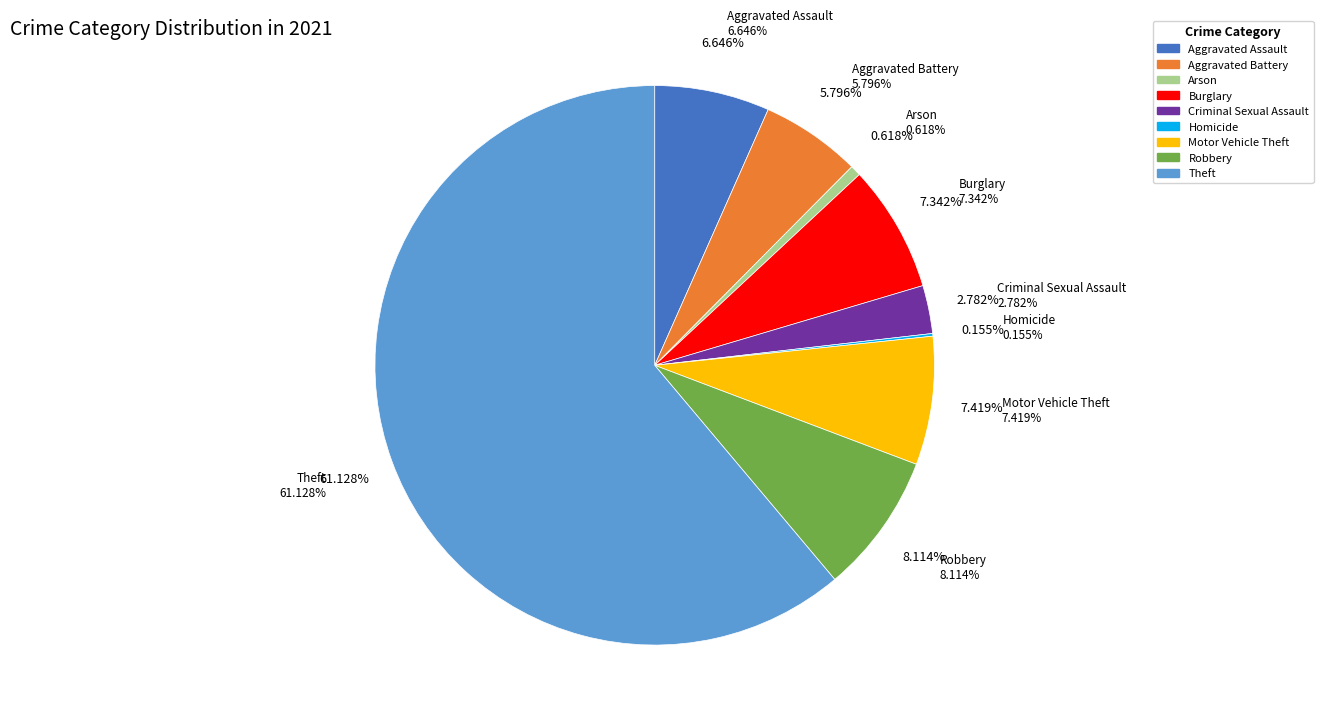

How much of the chart is everything except Aggravated Assault?

93.4%